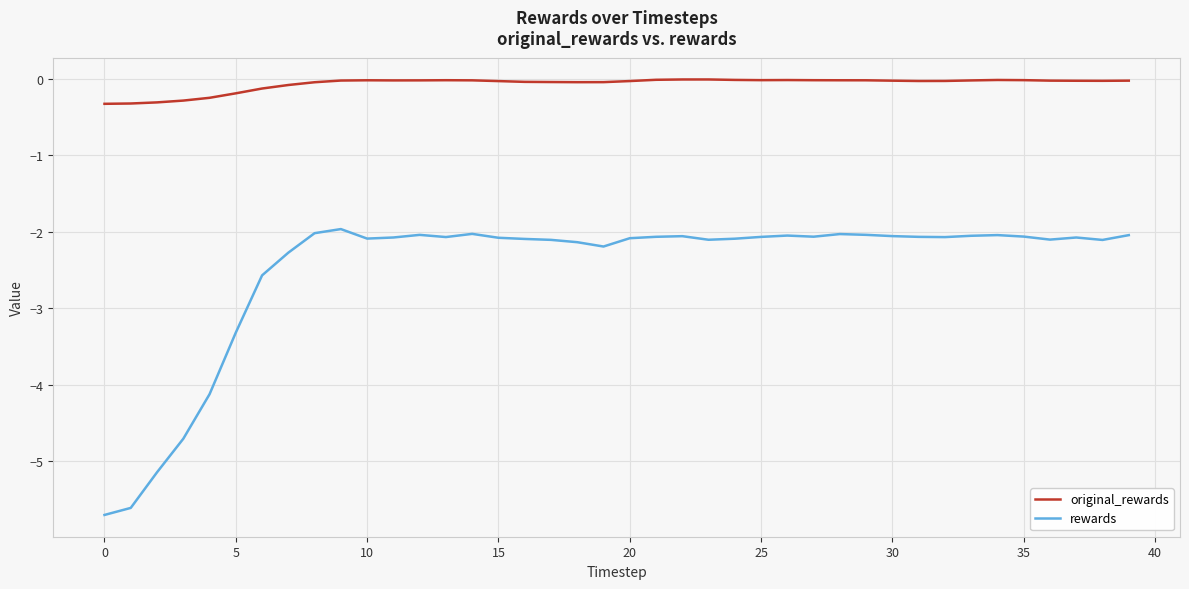

Rank the series by their maximum value, from lowest to highest.

rewards, original_rewards